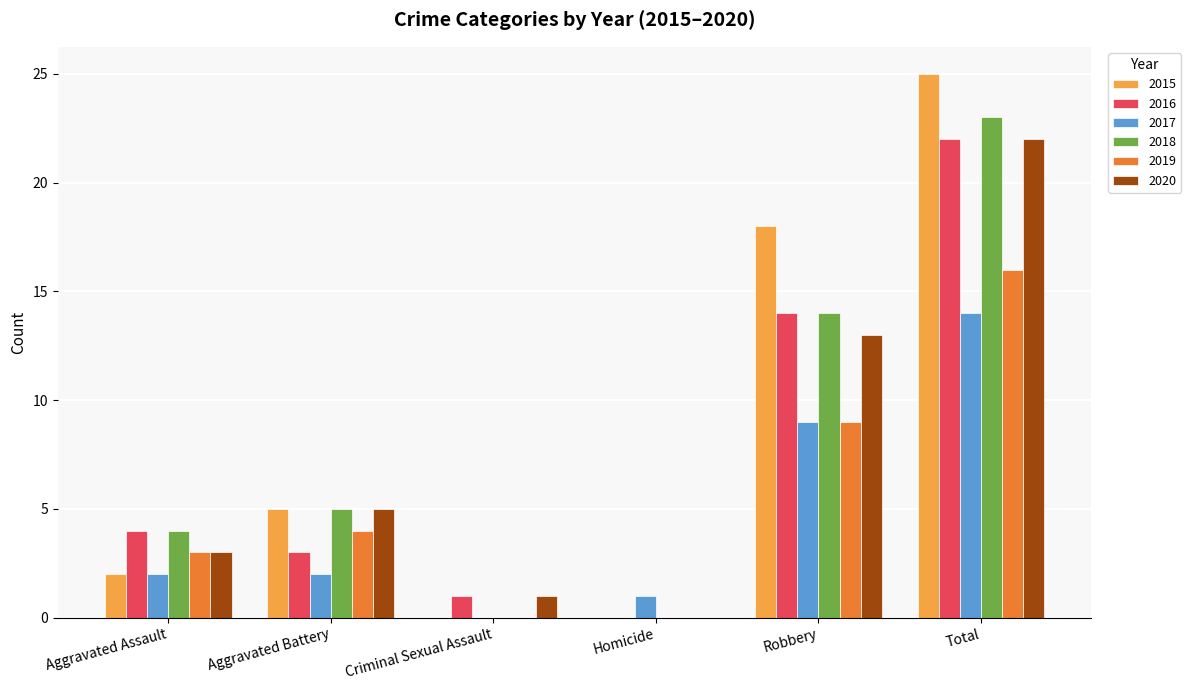

What is the sum of the 2020 values at Total and Homicide?

22